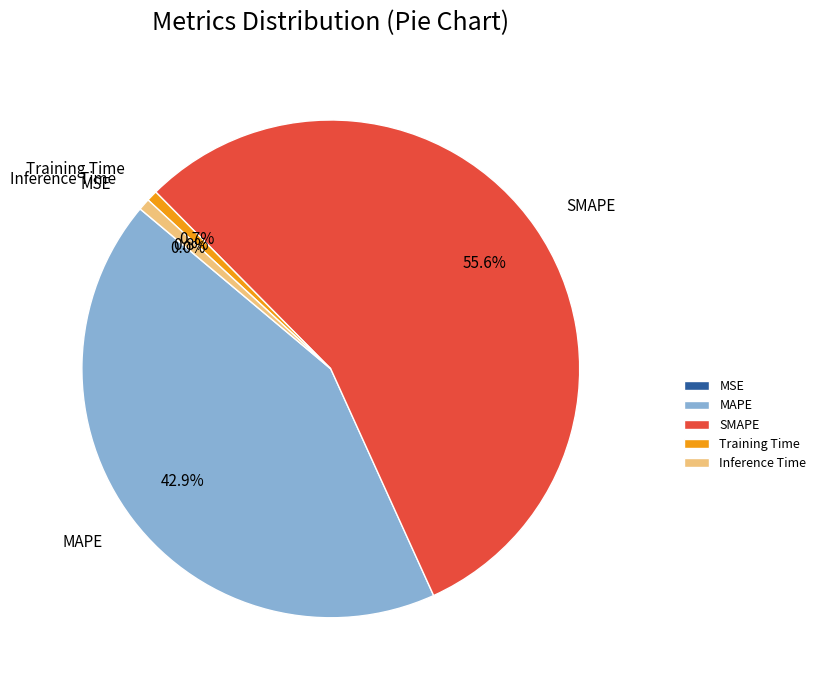

What portion of the pie excludes MAPE?

57.1%